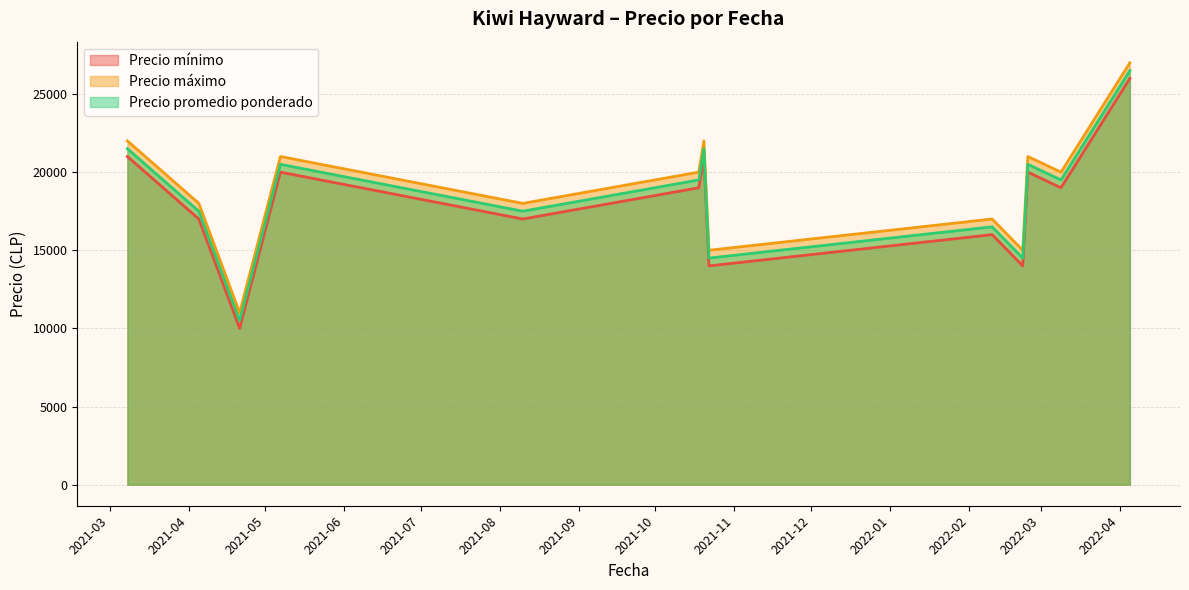

True or false: Precio promedio ponderado and Precio mínimo cross at least once.

False